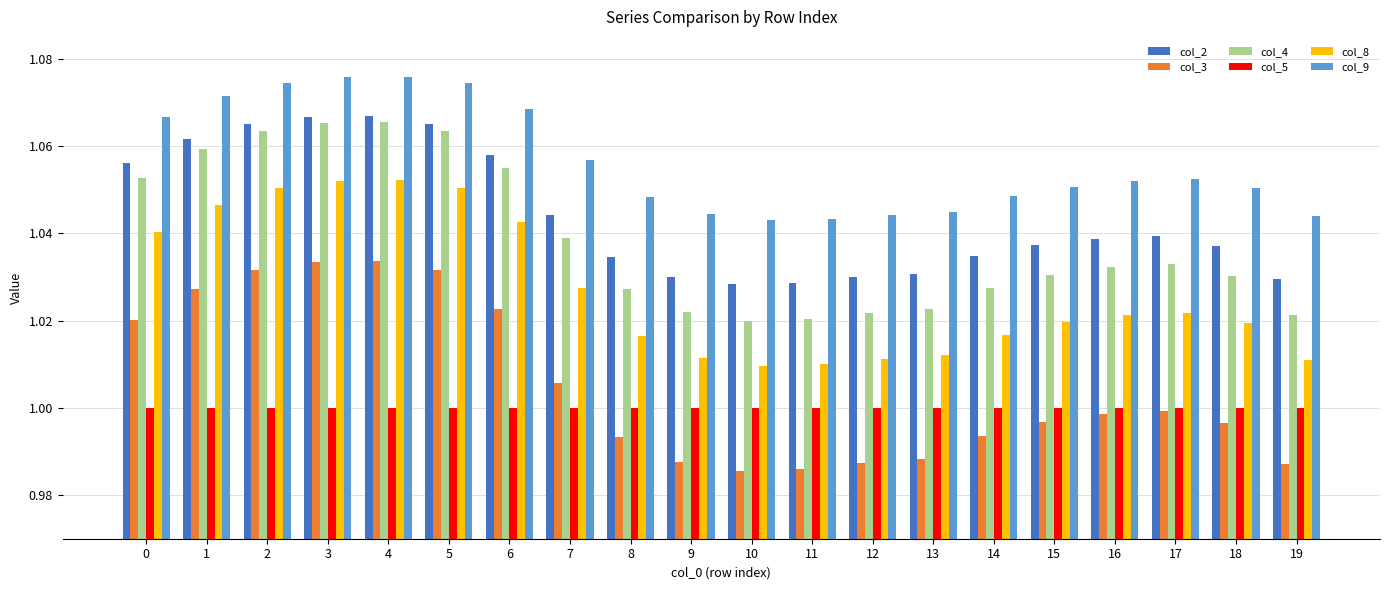

At 8, list the series in order from smallest to largest.

col_3, col_5, col_8, col_4, col_2, col_9